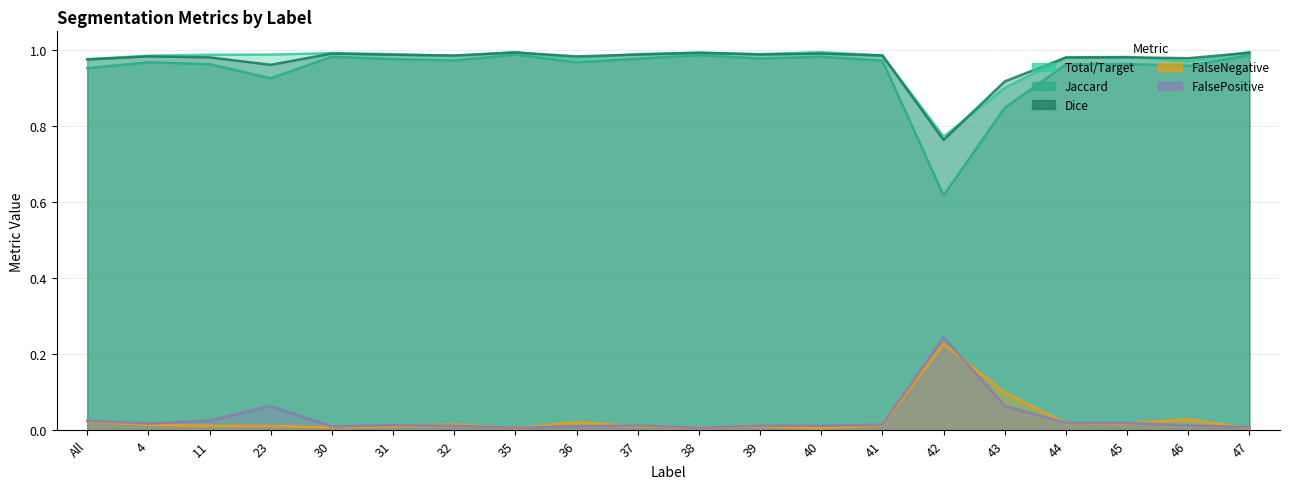

At which label does Jaccard reach its minimum?

42